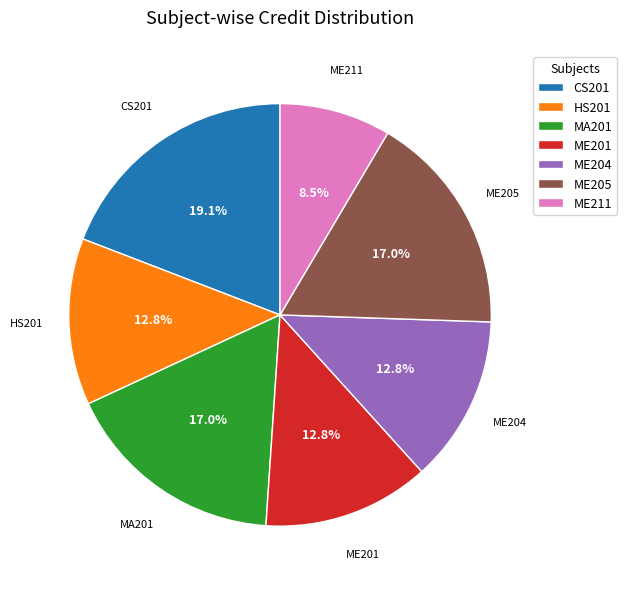

What is the total percentage of HS201 and MA201?

29.8%